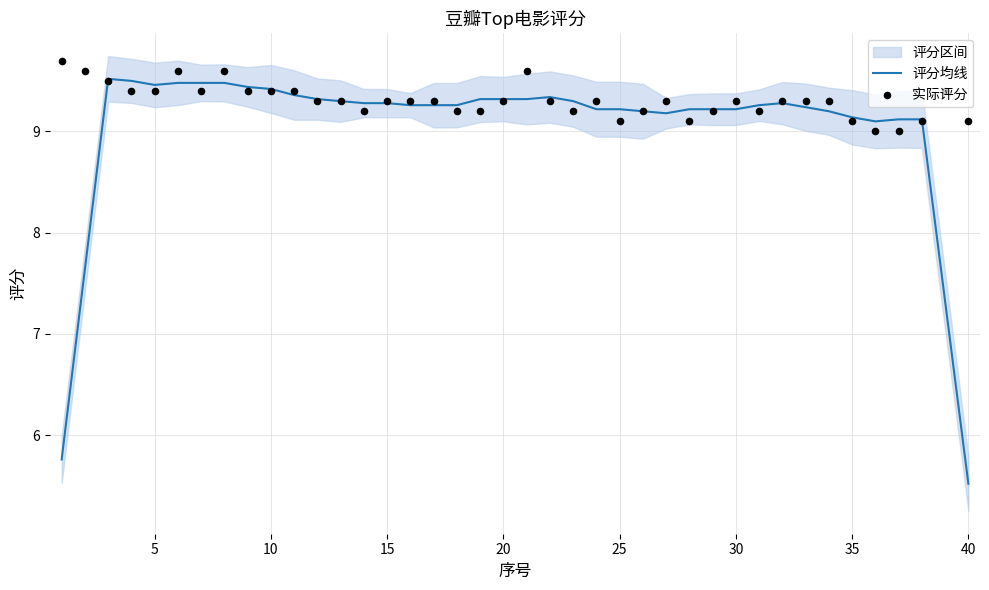

Is it true that 评分均线 equals 9.2 at 30?

True